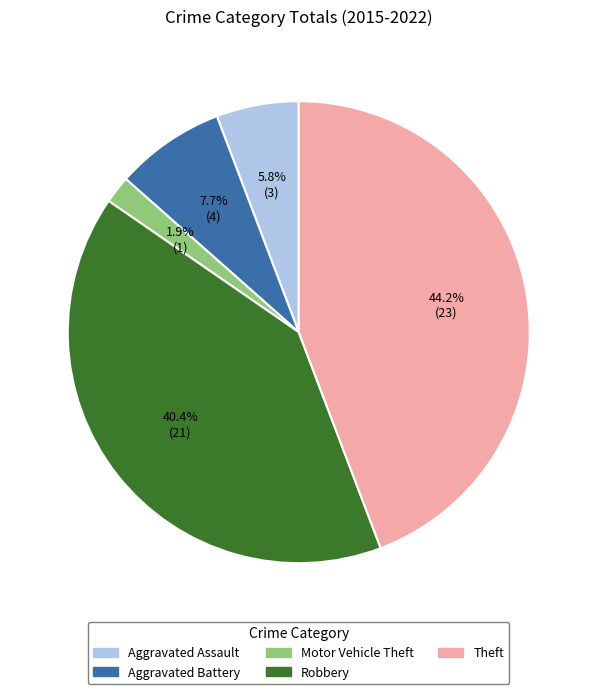

How many segments does this pie chart have?

5